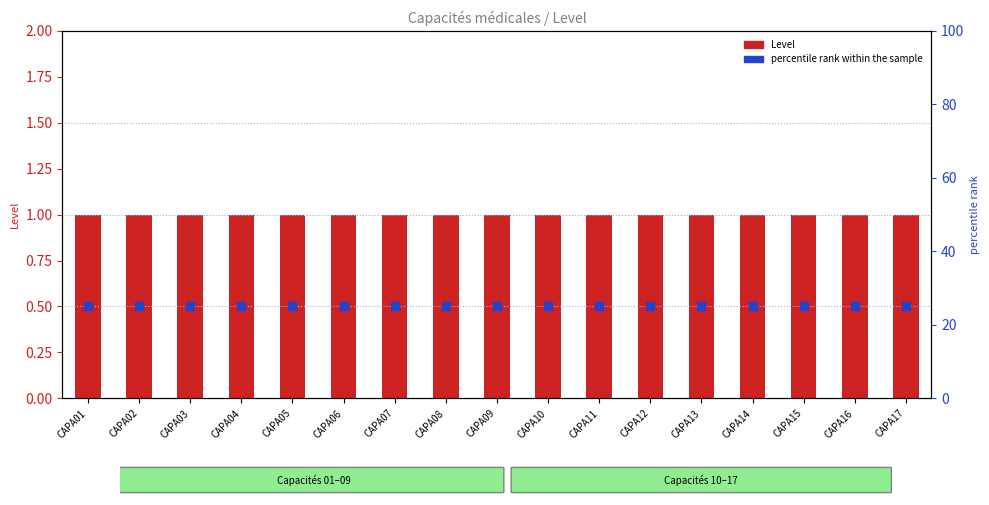

Which series has the widest spread of Y values?

Level